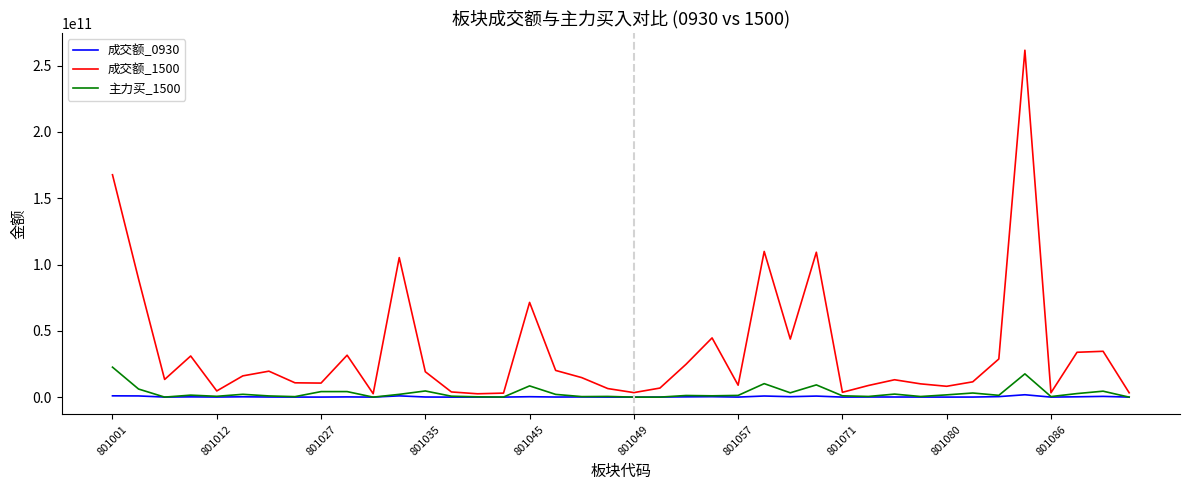

Which series has the largest total across all categories?

成交额_1500